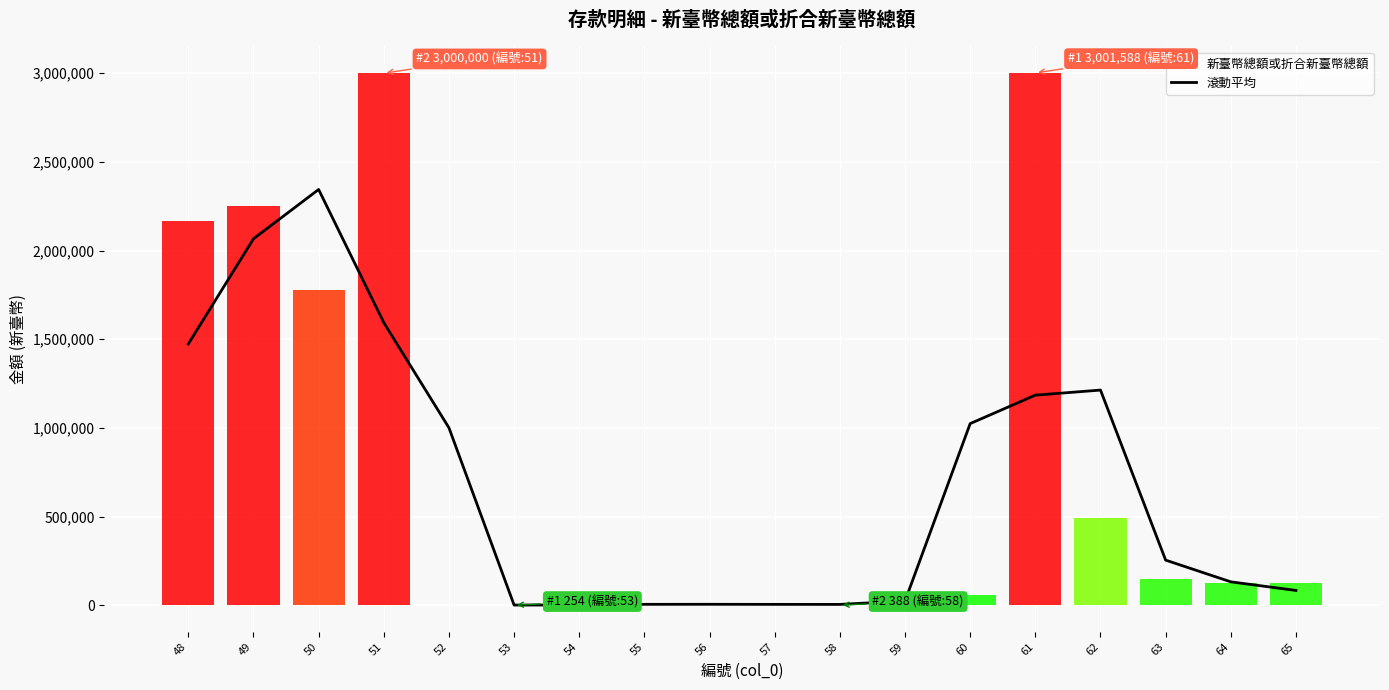

What is the highest value of the 滾動平均 series?

2344297.3